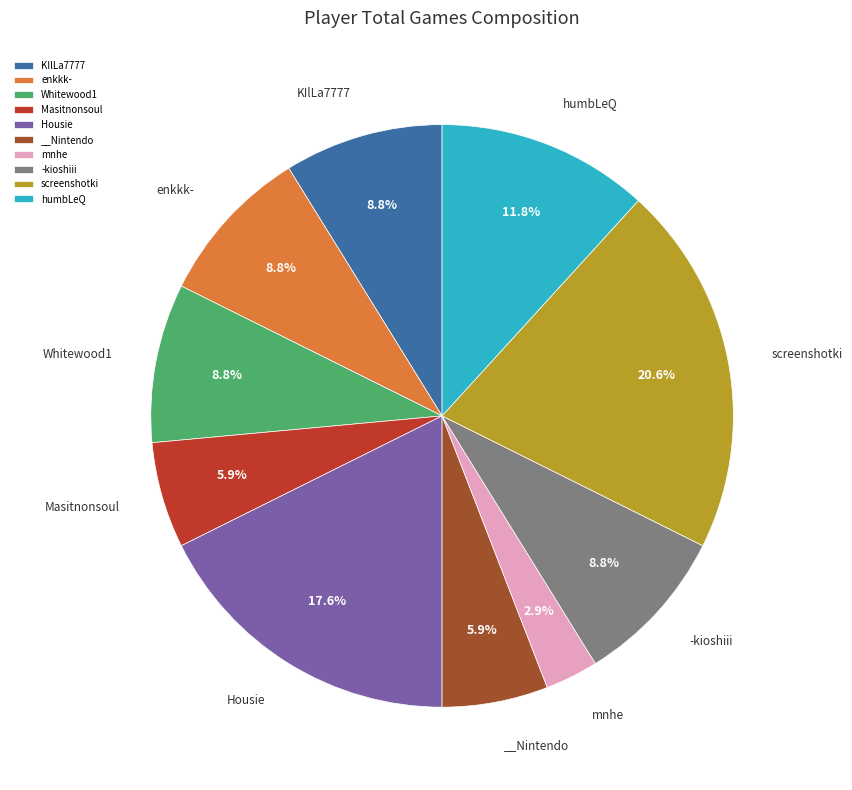

To the nearest percent, what percentage of the pie is __Nintendo?

6%